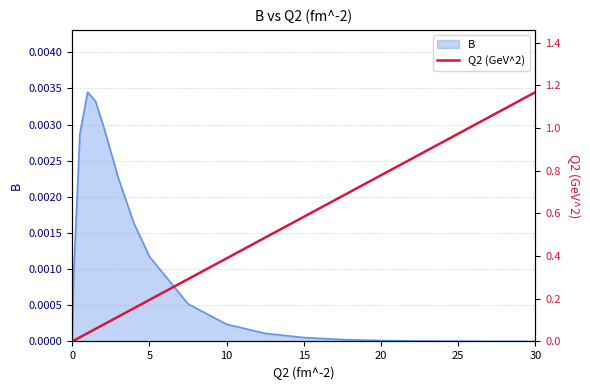

What is the difference between the maximum and minimum values?

1.2